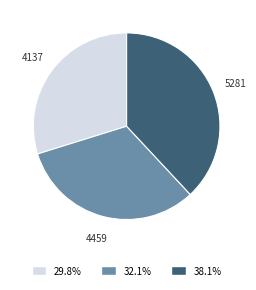

Which has a higher value, 5281 or 4459?

5281